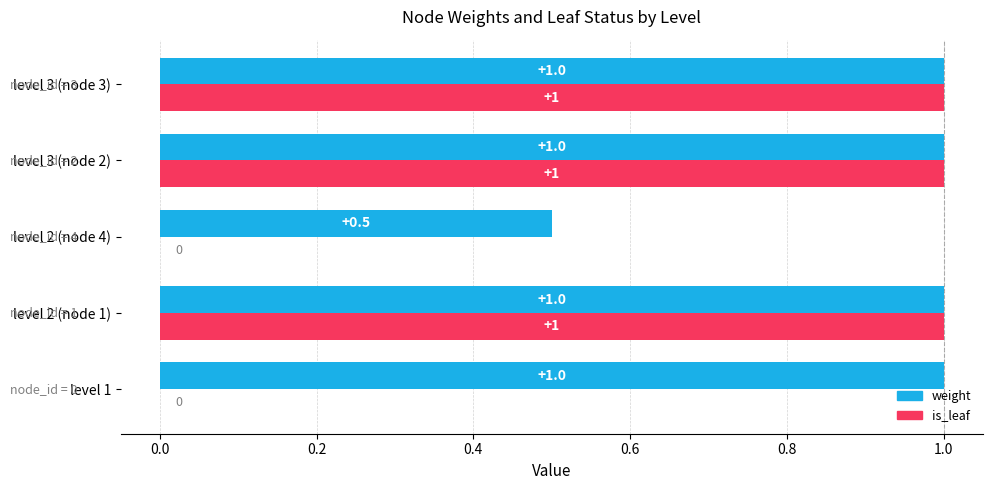

Between level 1 and level 2 (node 1), which series saw the biggest shift?

is_leaf